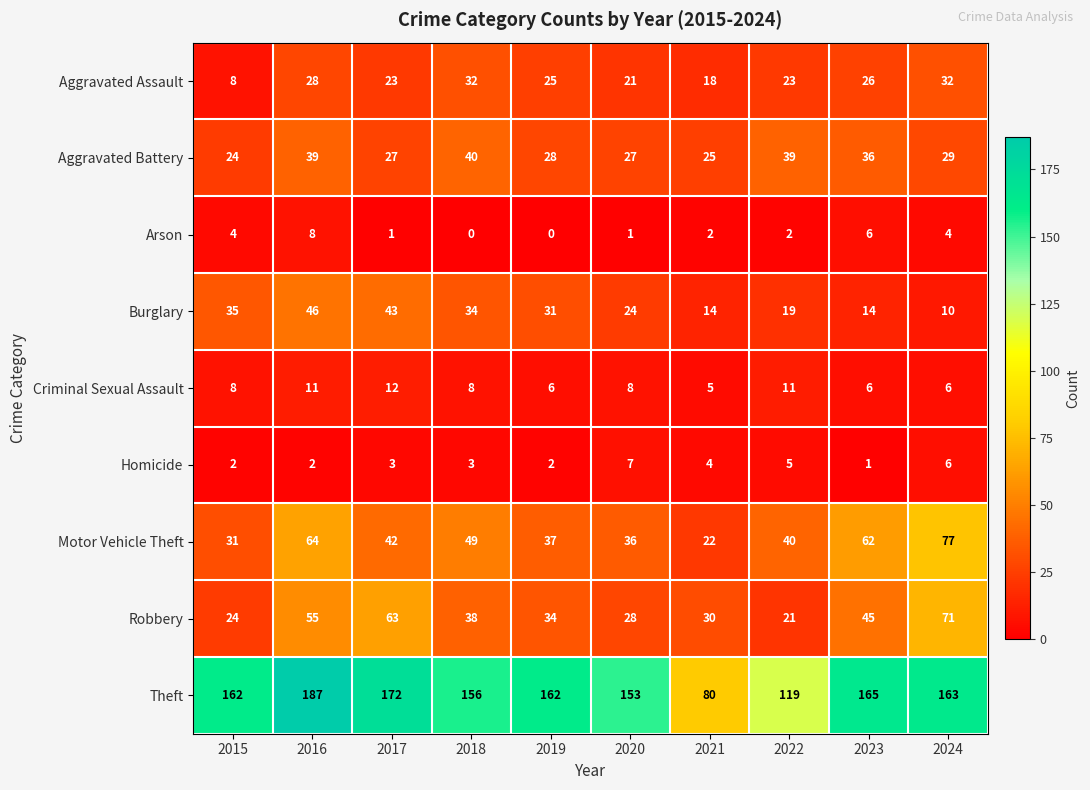

What is the spread (max minus min) of values at 2022?

117